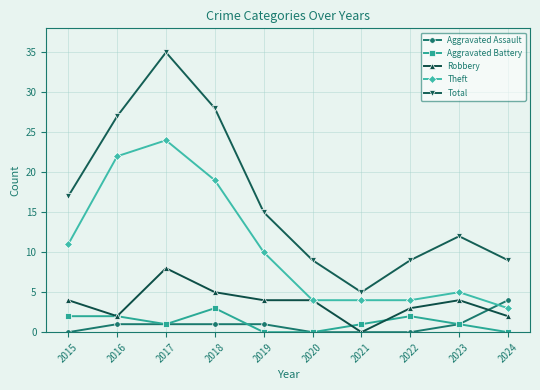

Which series has the largest range (max minus min)?

Total